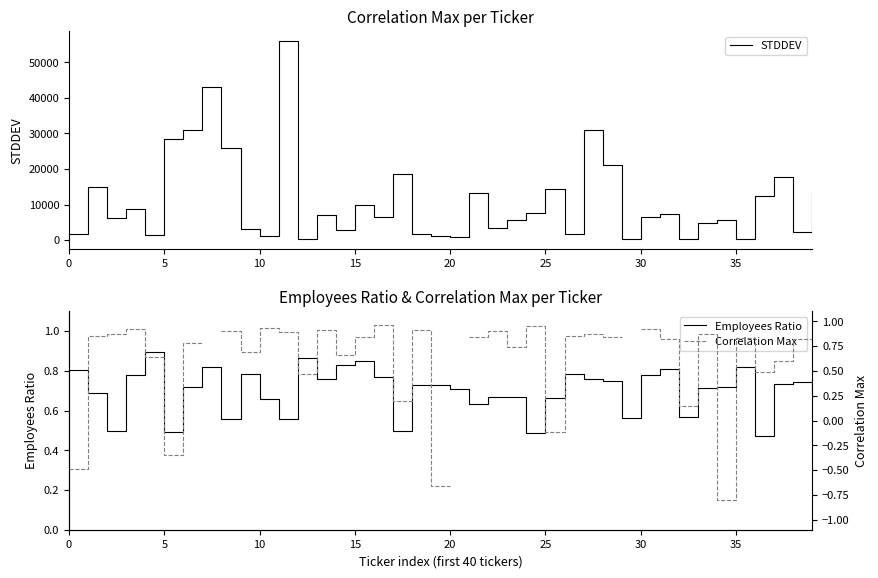

True or false: Employees Ratio has a value of 0.1 at 5.

False